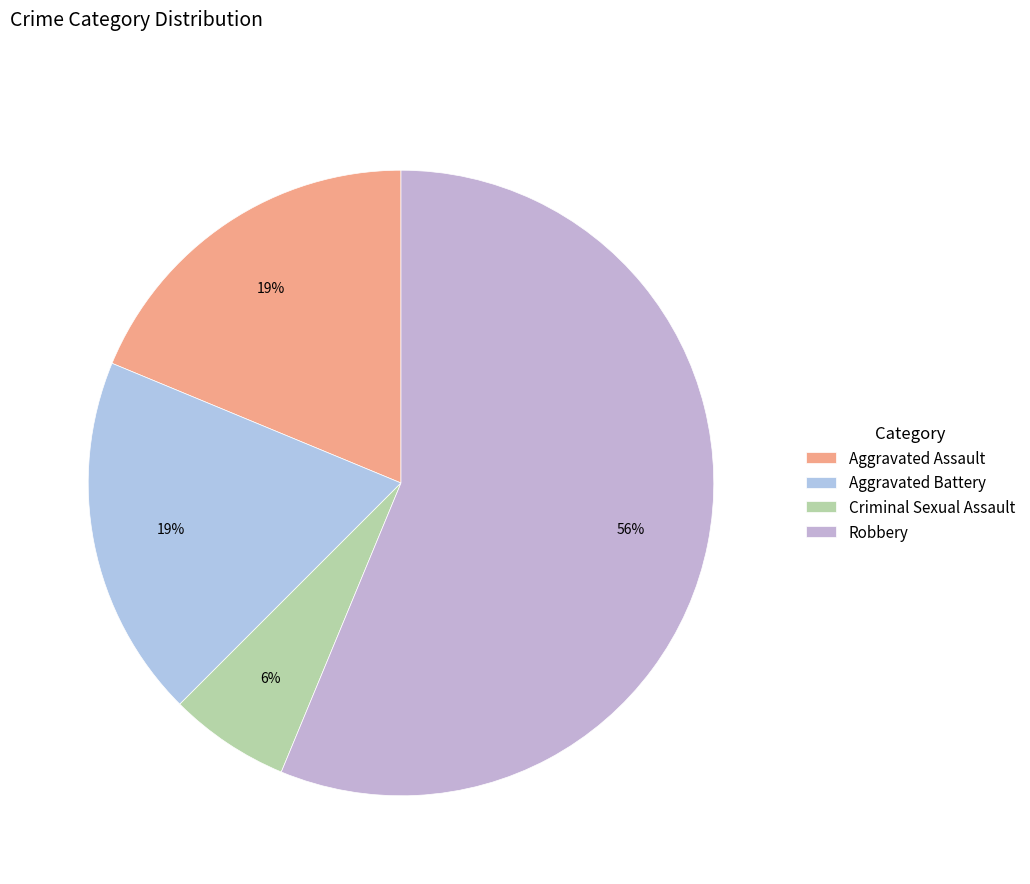

What percentage is the Criminal Sexual Assault slice, to the nearest percent?

6%